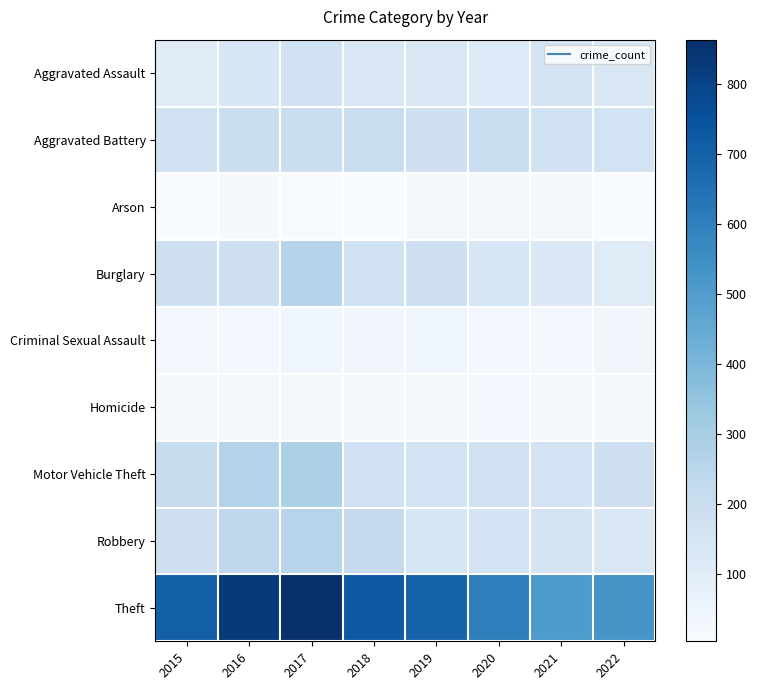

Which series has the largest total across all categories?

Theft